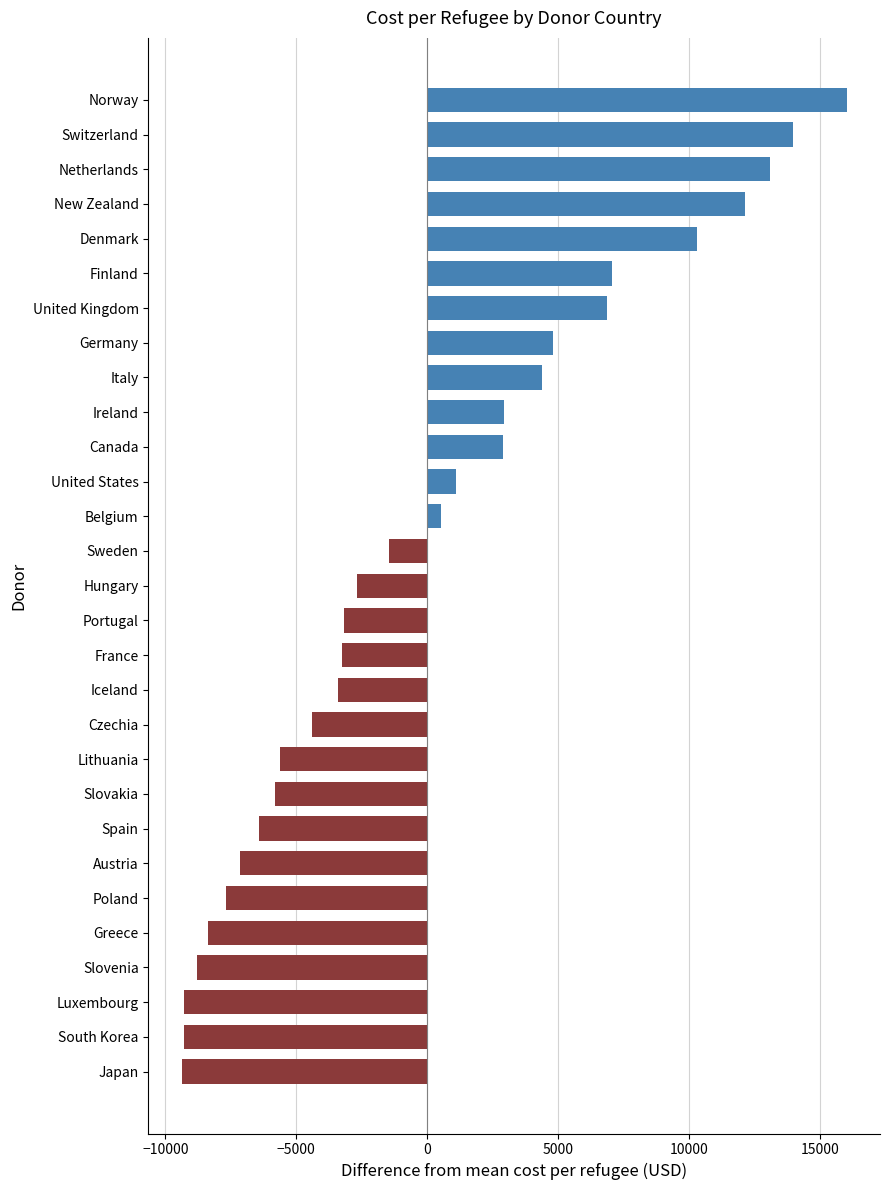

At which label is the value closest to 3319?

Ireland